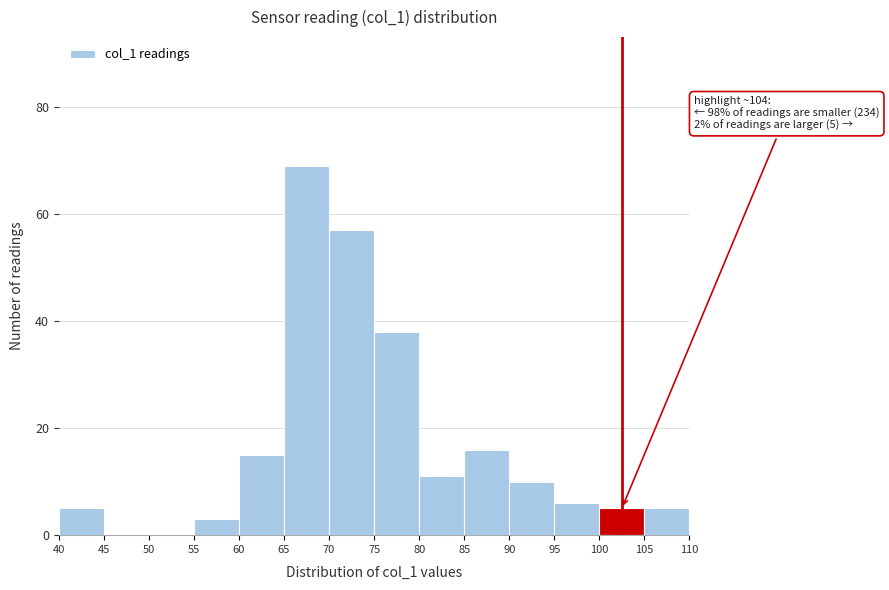

Which range on the x-axis has the tallest bar?

65 to 70